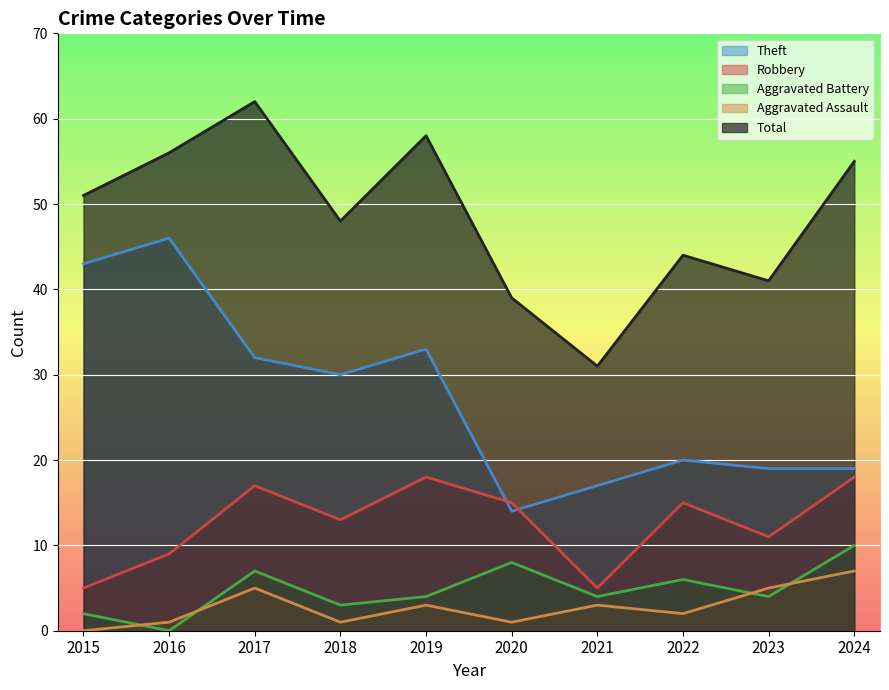

The Aggravated Battery series shows 0 at 2016. True or false?

True